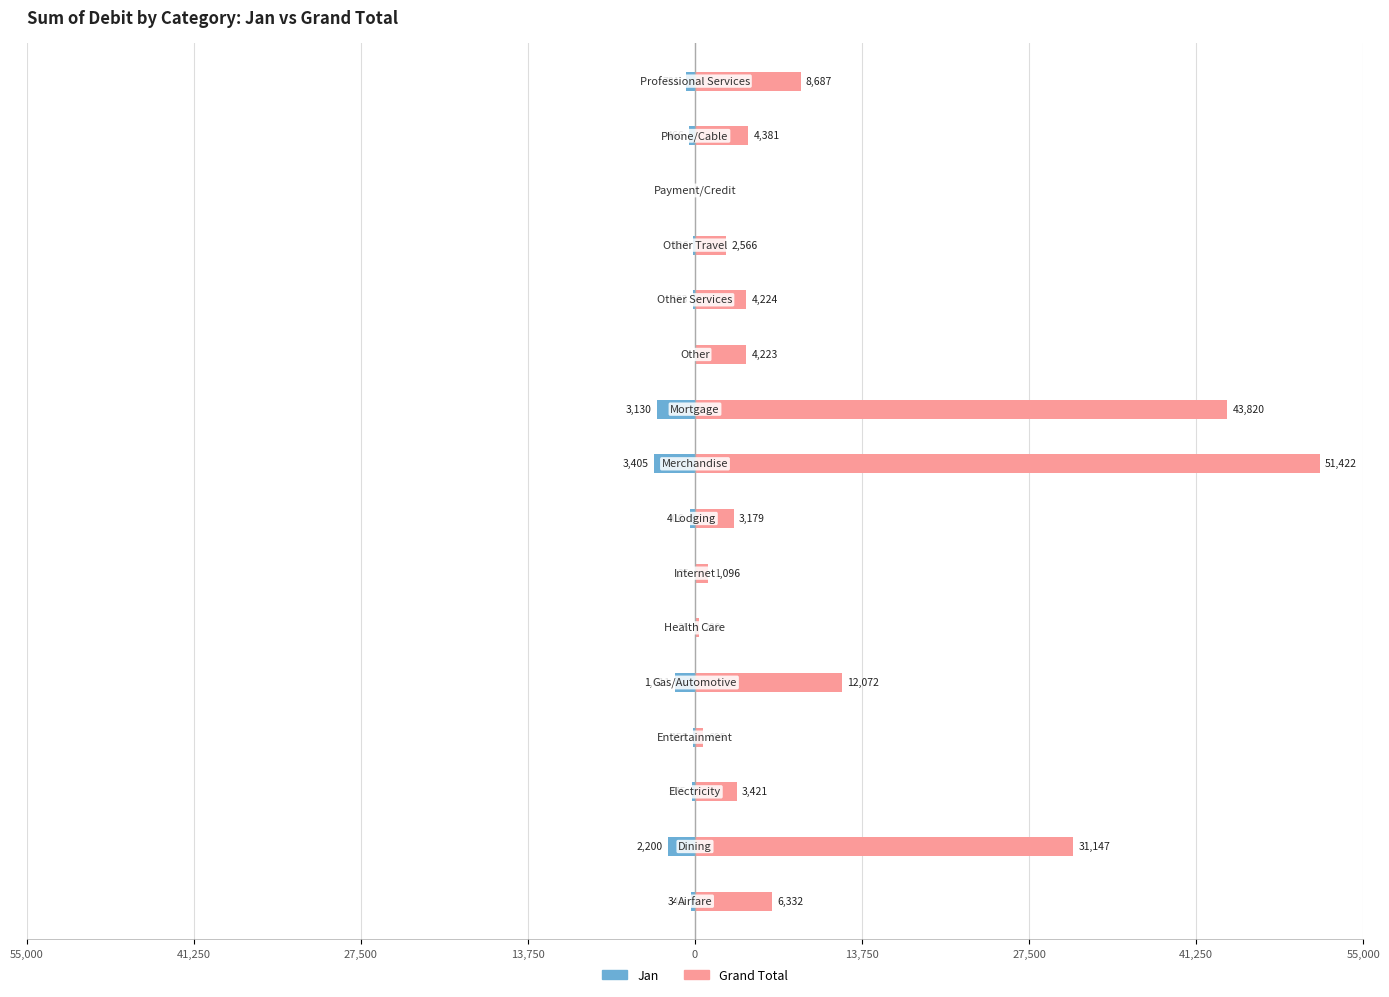

At how many categories does at least one series exceed 22976?

3